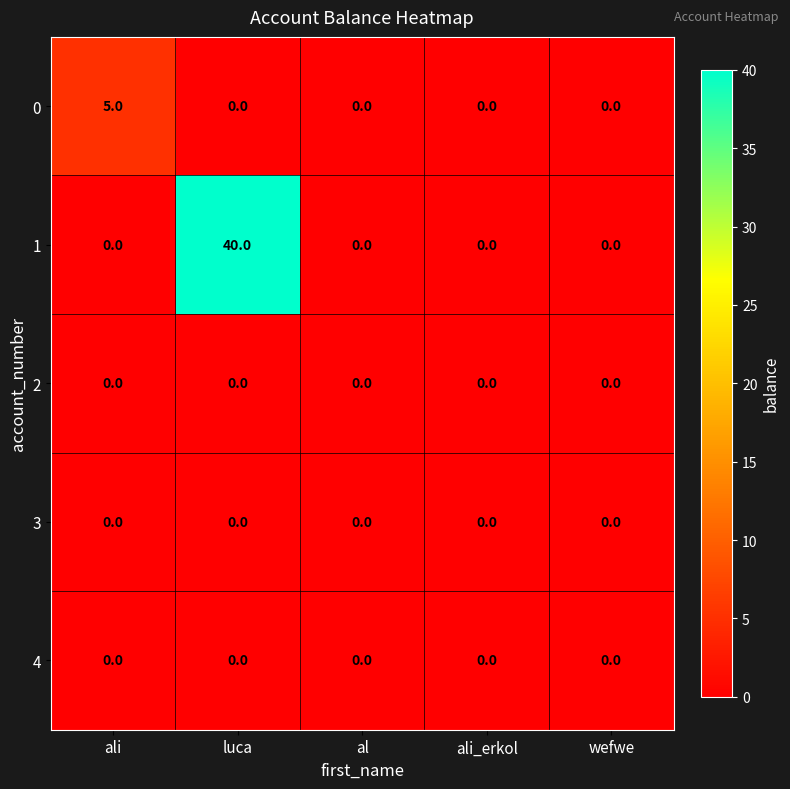

What is the maximum value shown in the chart?

40